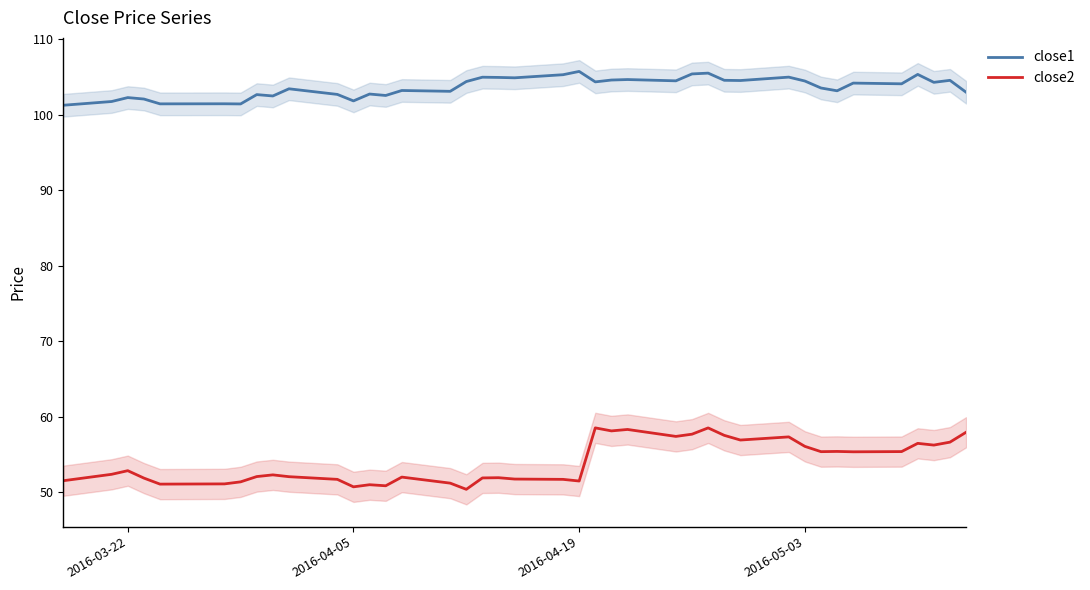

True or false: close1 and close2 cross at least once.

False